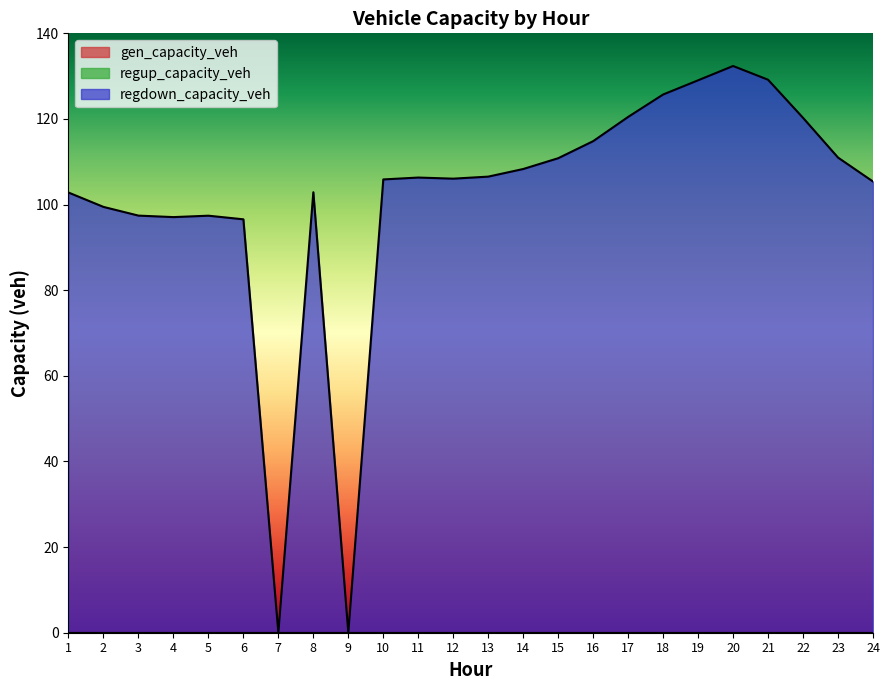

Which series has the widest spread of values?

regdown_capacity_veh